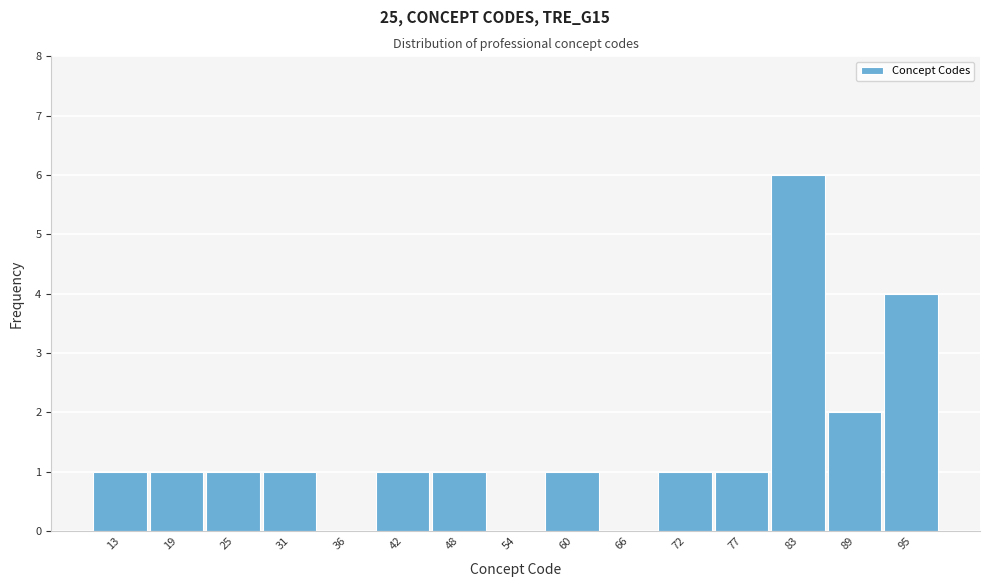

What is the height of the bar covering 69 to 75 on the x-axis? Neither the bar edges nor the heights are printed on the chart, so give them approximately, as read against the axes.

1